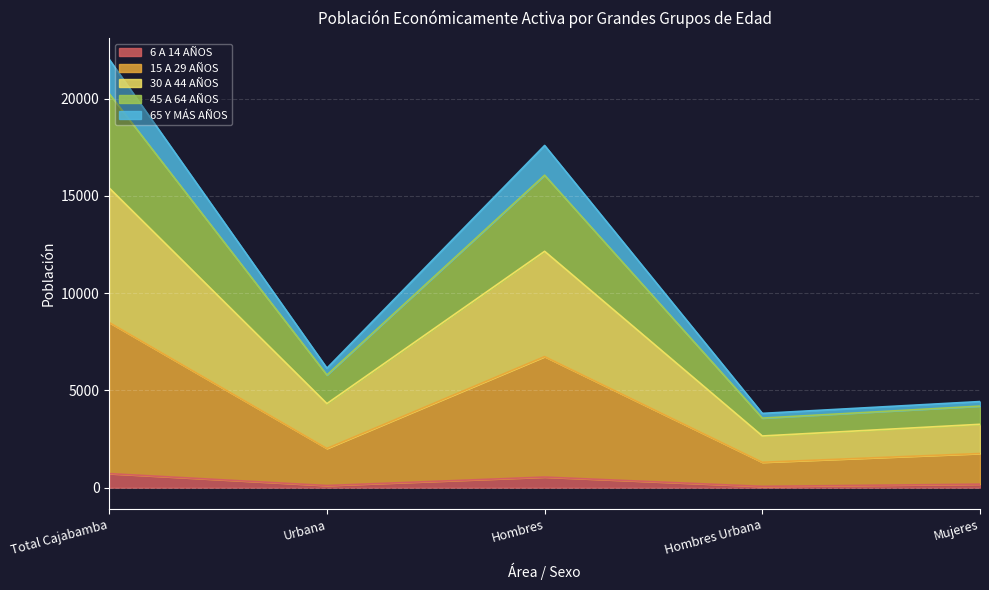

At which category is the sum across all series the highest?

Total Cajabamba